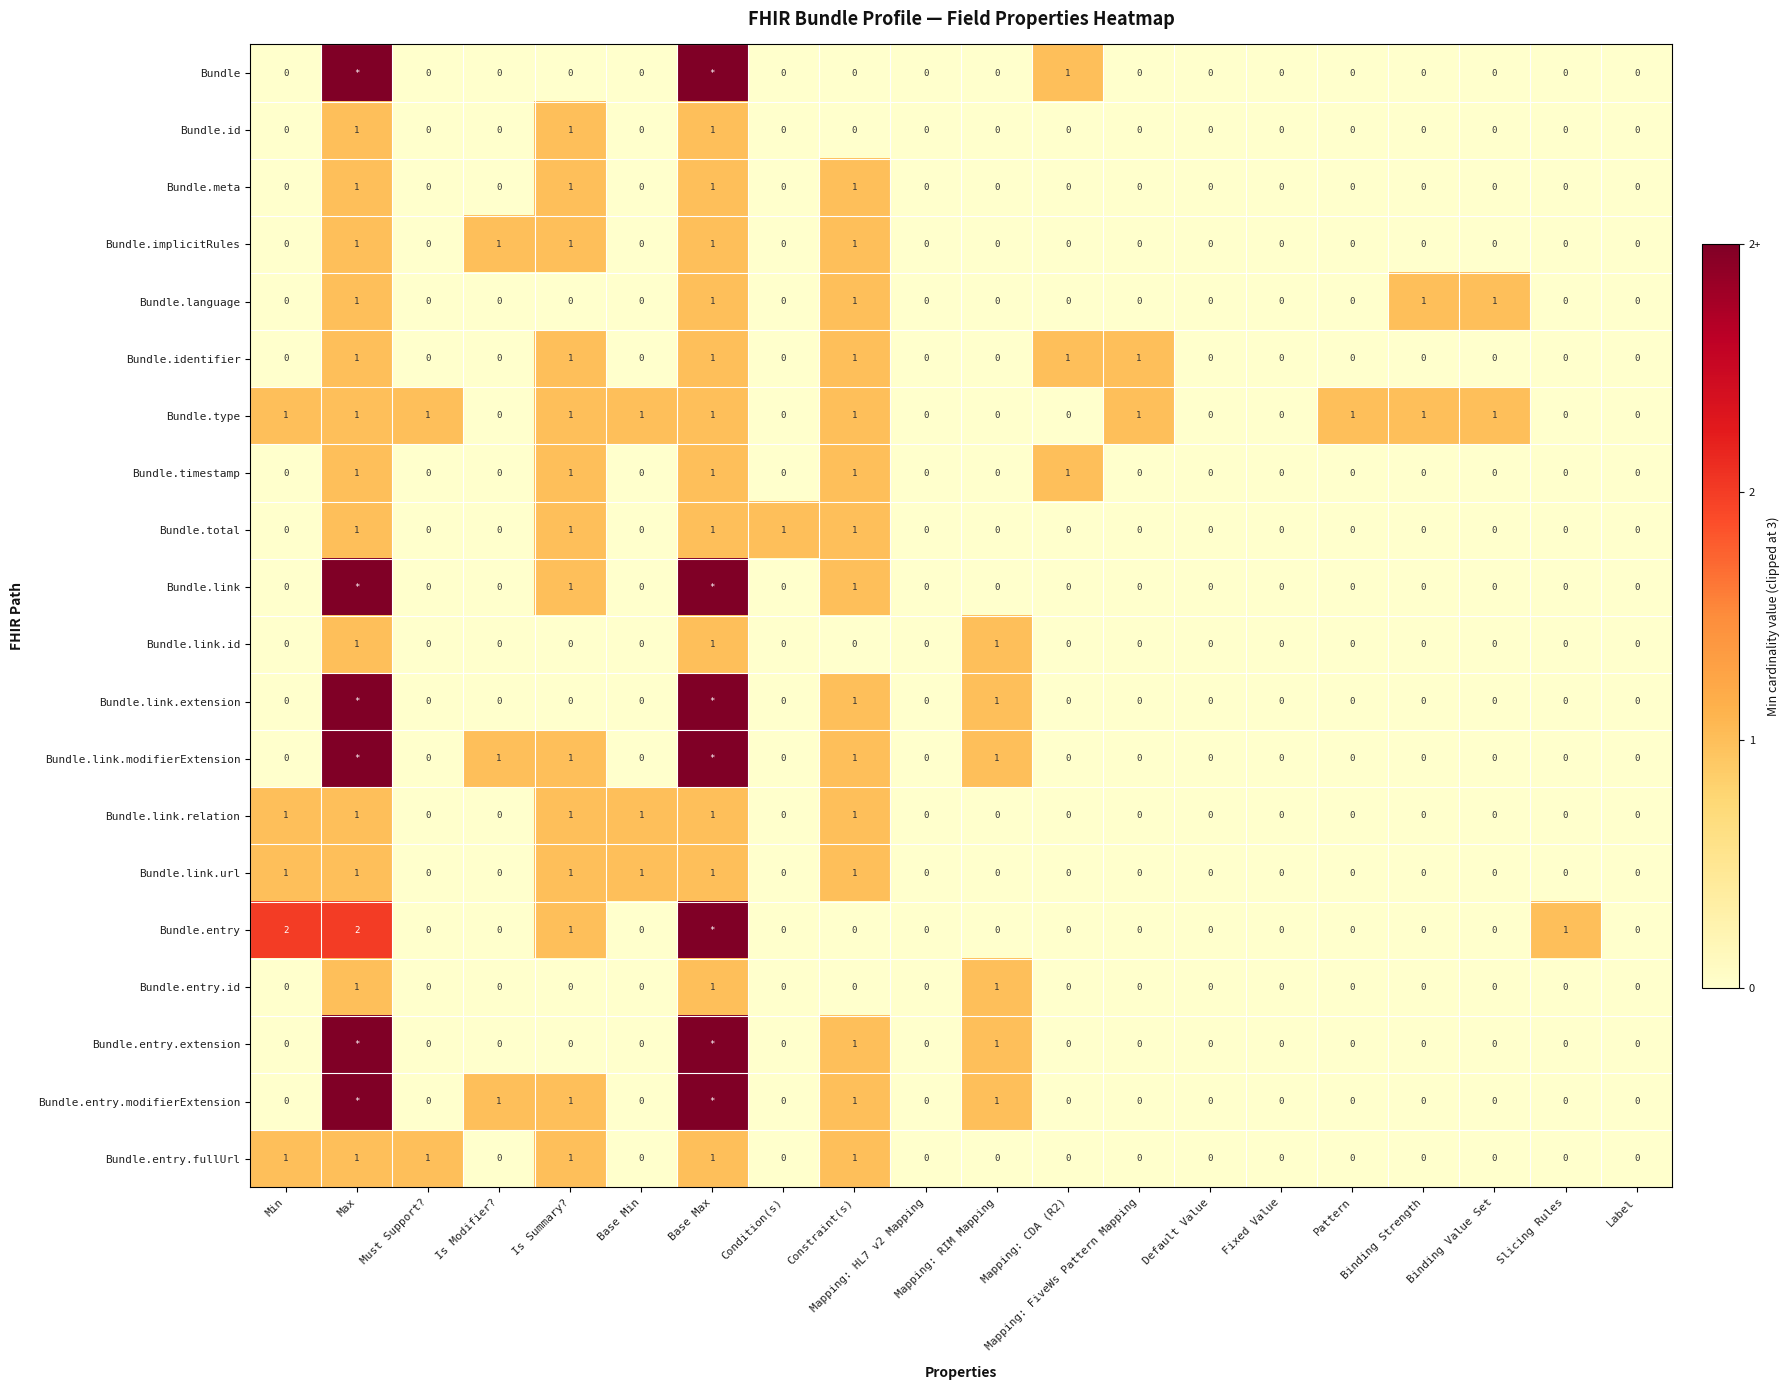

How many Bundle.meta values are between 0 and 1?

20